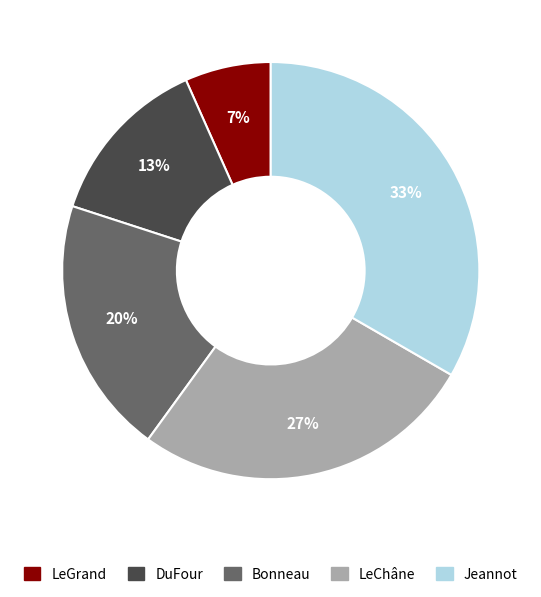

Is it true that DuFour is 25% of the pie?

False